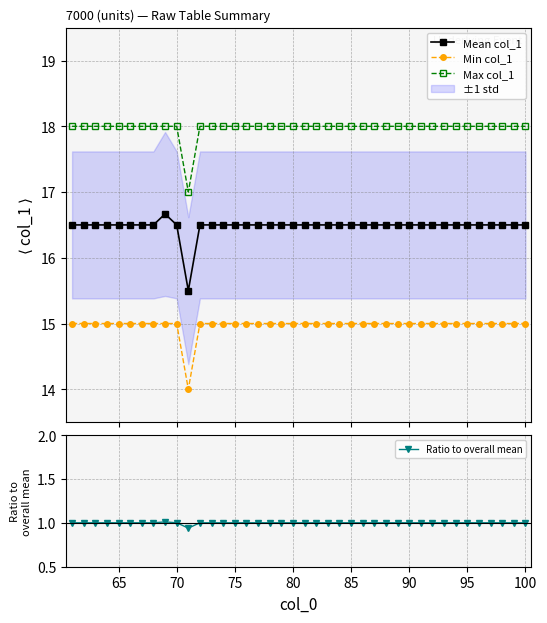

True or false: Ratio to overall mean and Mean col_1 cross at least once.

False